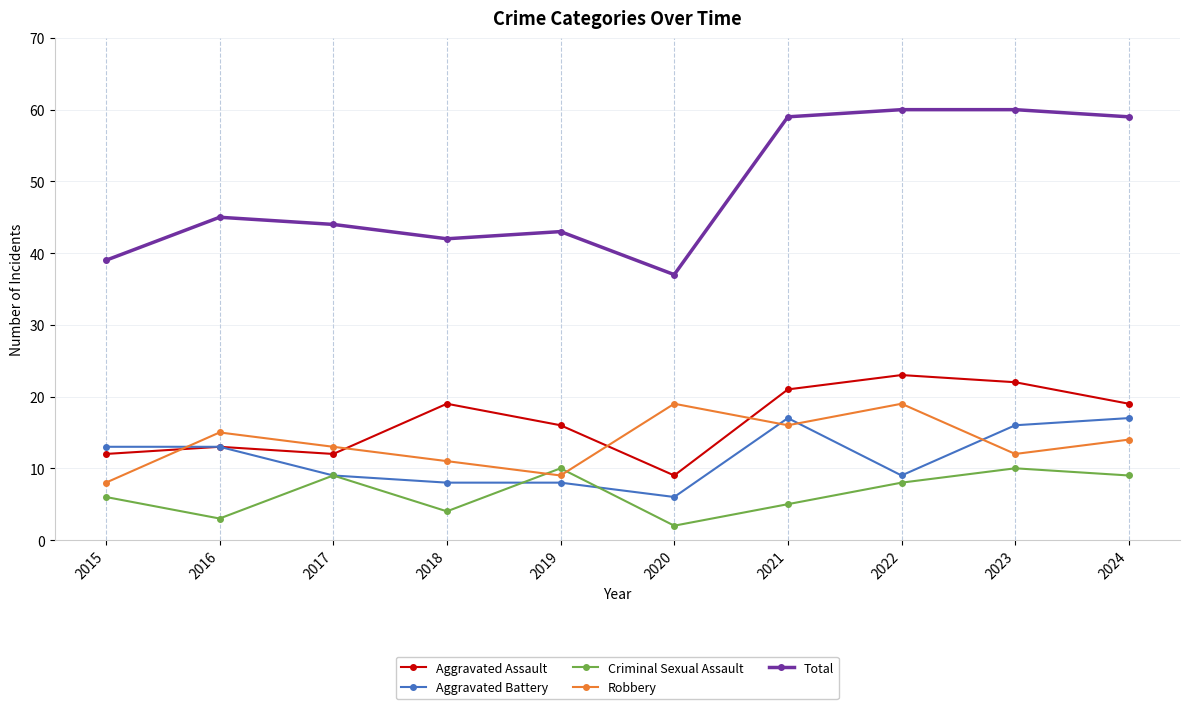

At which label is Aggravated Assault closest to 16?

2019